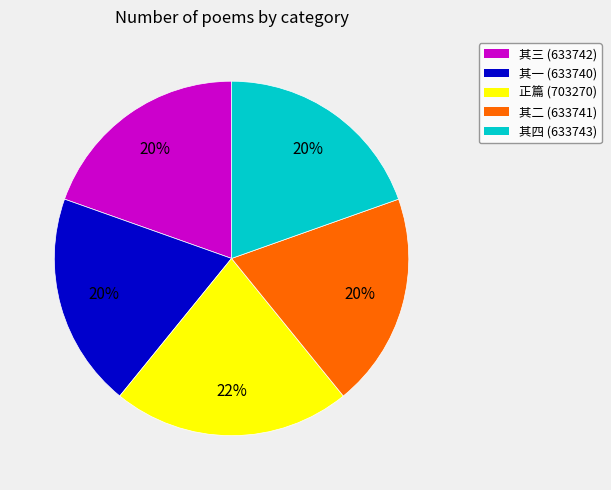

Count the number of slices in the pie.

5